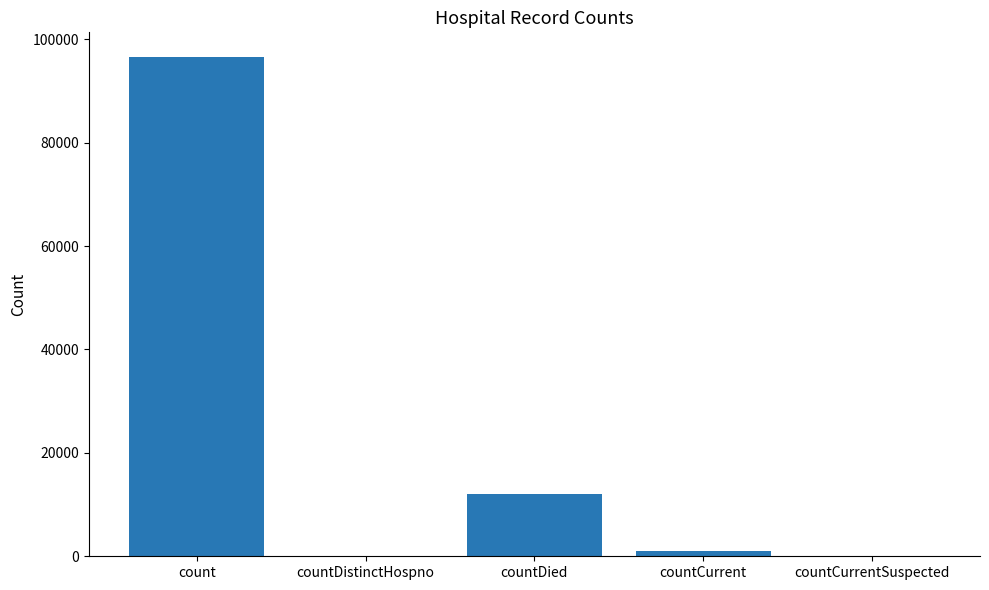

What is the greatest value displayed?

96505